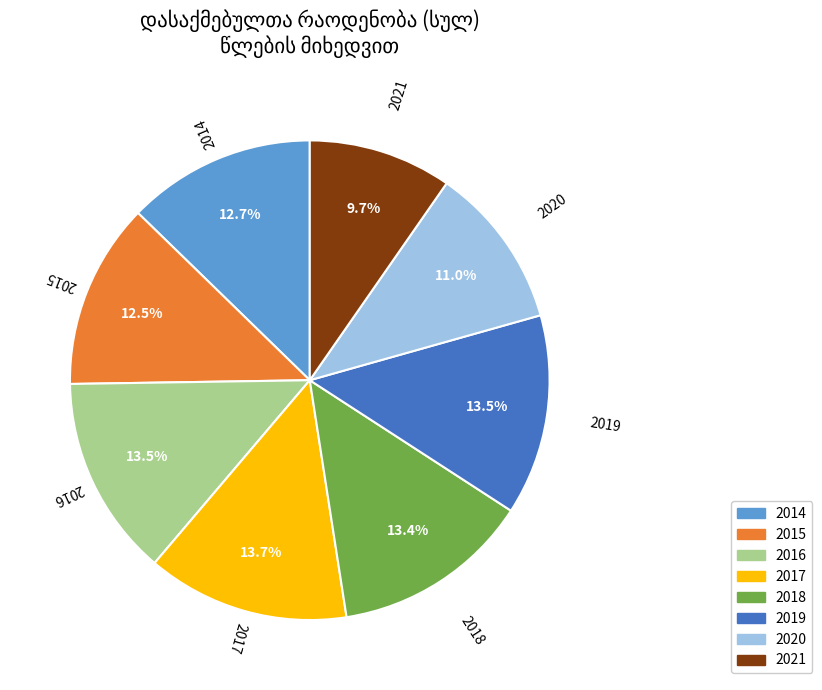

Count the number of slices in the pie.

8